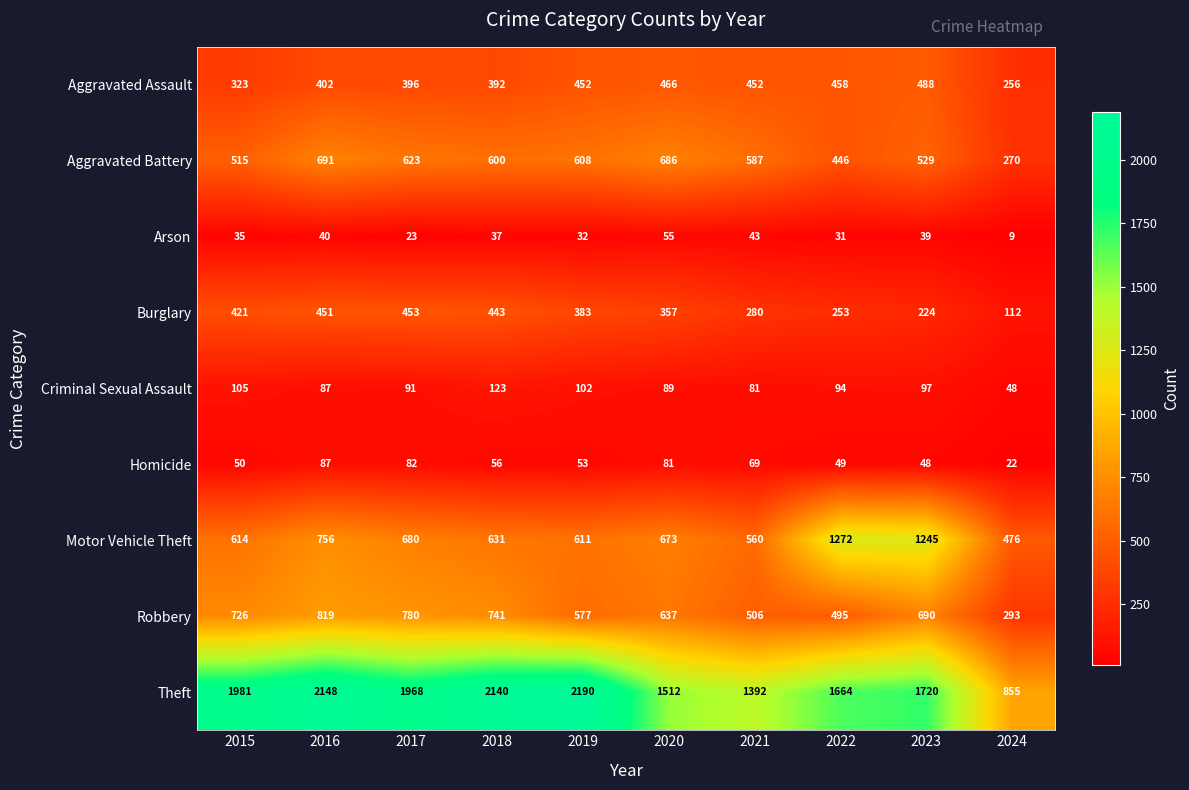

What is the average value of the Robbery series?

626